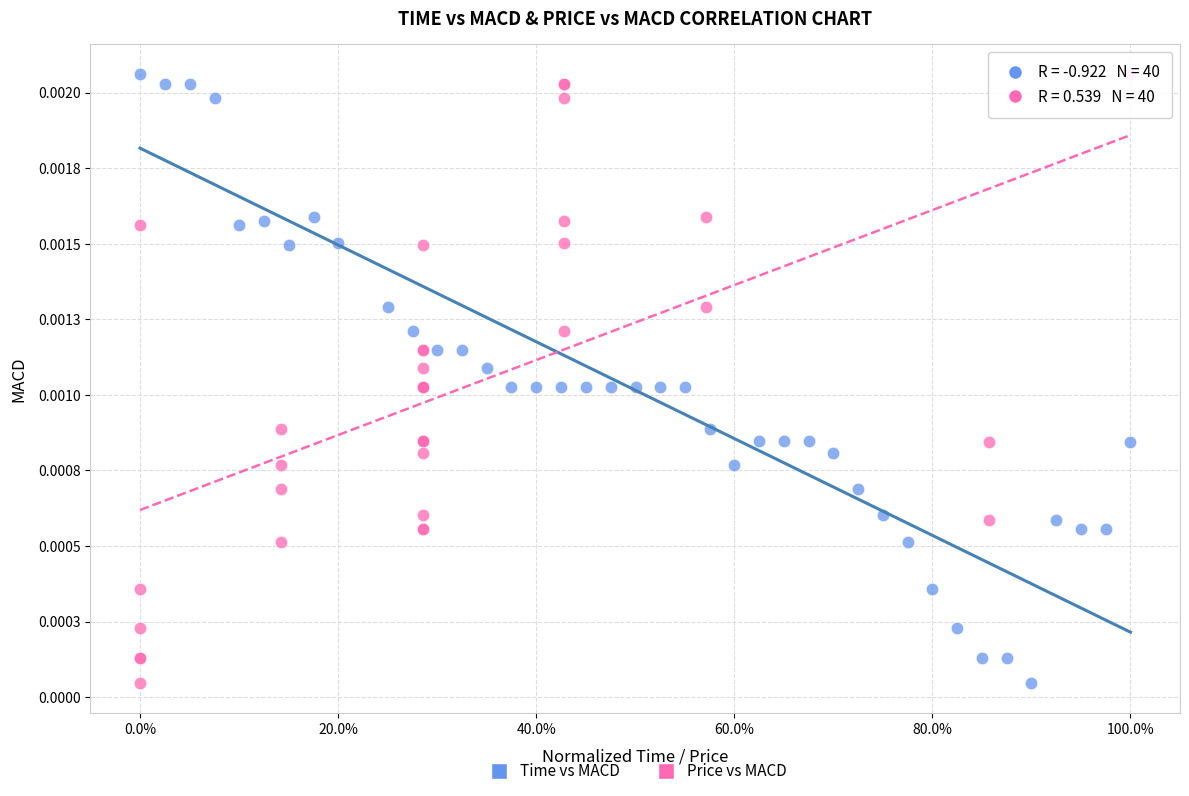

What are all the series names shown in the legend?

Time vs MACD, Price vs MACD